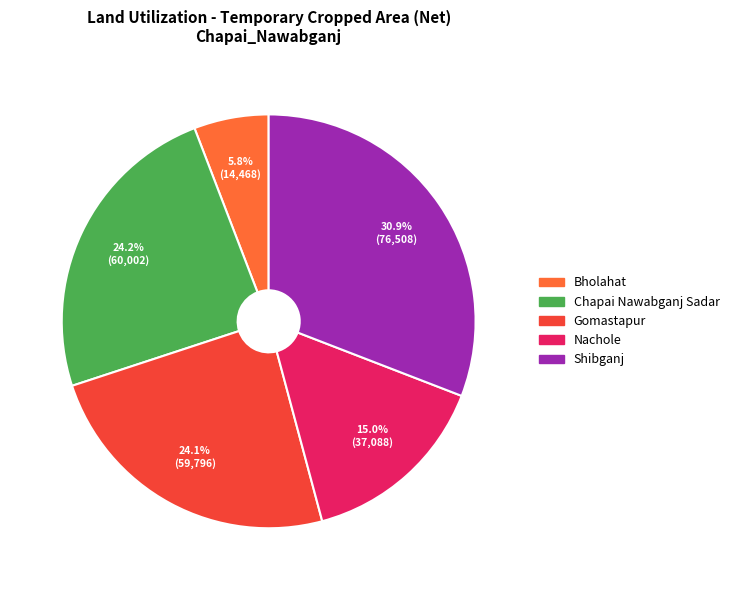

Does any single category account for the majority?

No